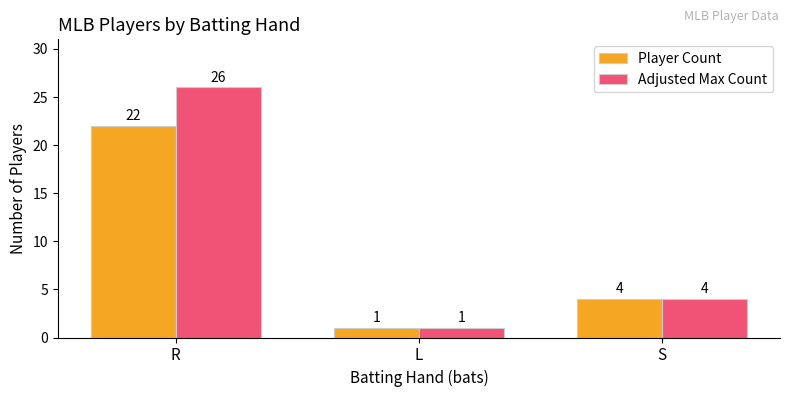

What is the label of the 1st bar from the left?

R